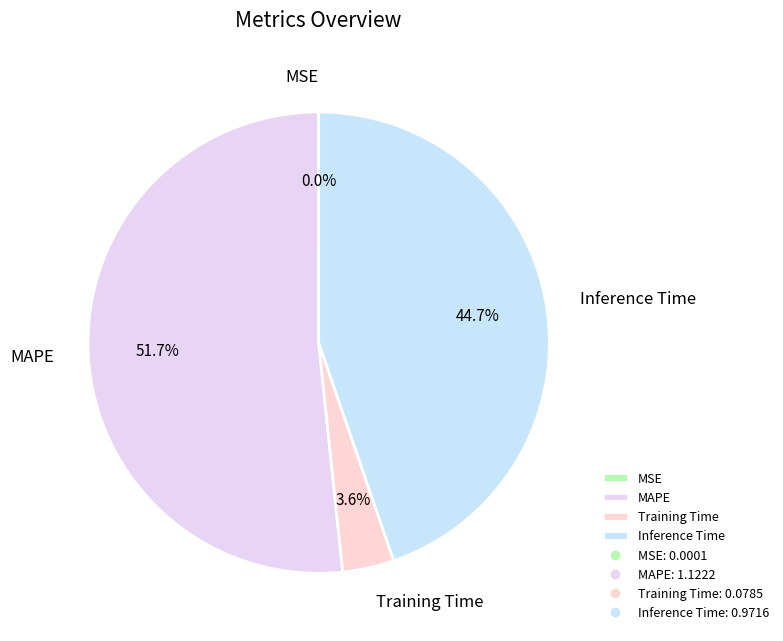

Combined, what portion of the pie is MAPE and Inference Time?

96.4%